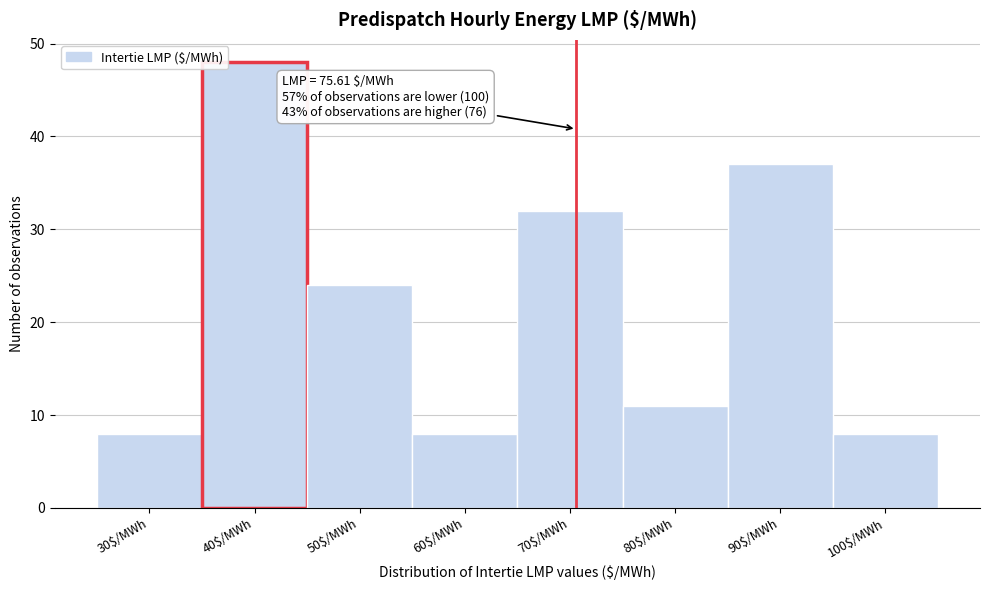

Reading left to right, extract all data points from this chart.

8	48	24	8	32	11	37	8